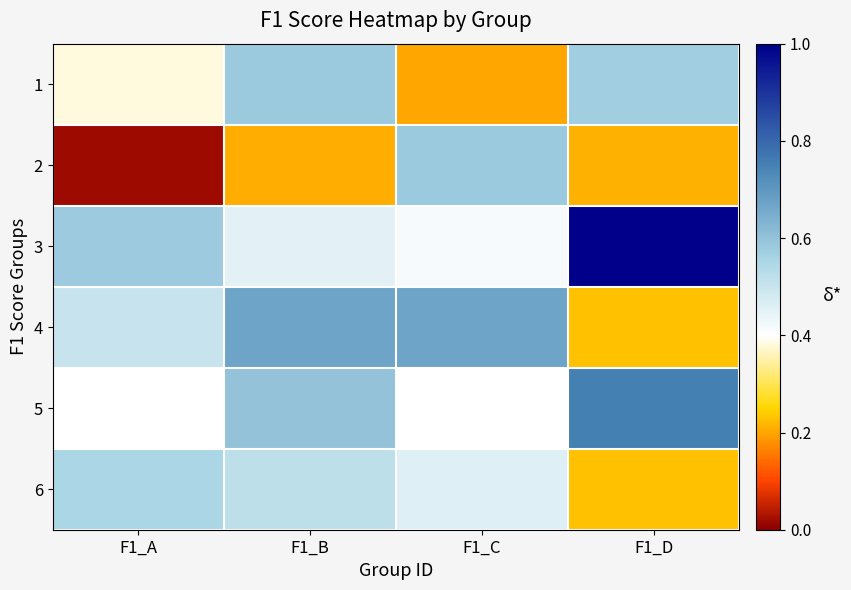

At which category is the sum across all series the highest?

F1_B